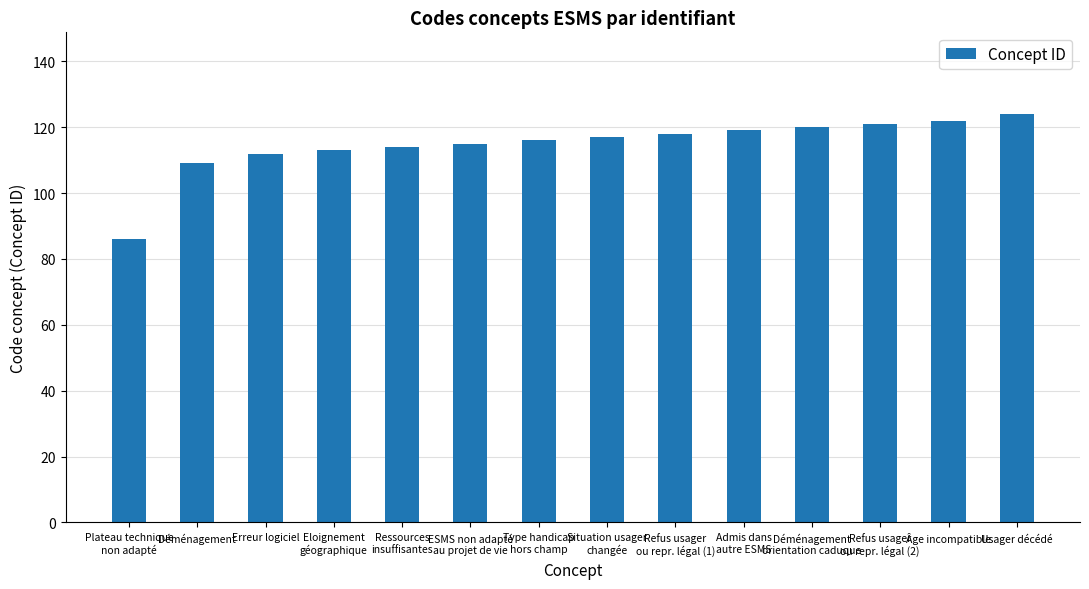

What is the approximate value at Déménagement?

109